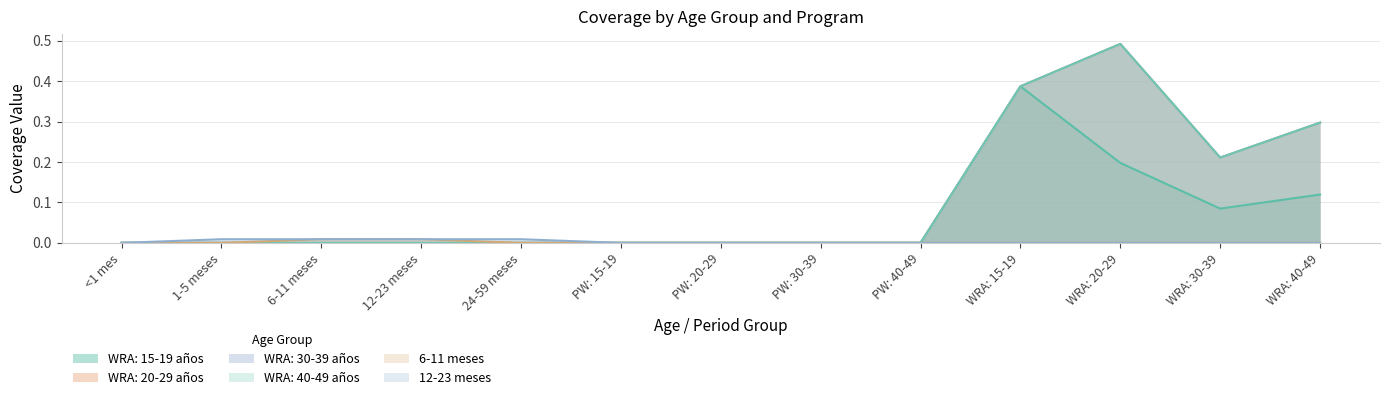

Does the chart display data point markers on the line(s)?

No